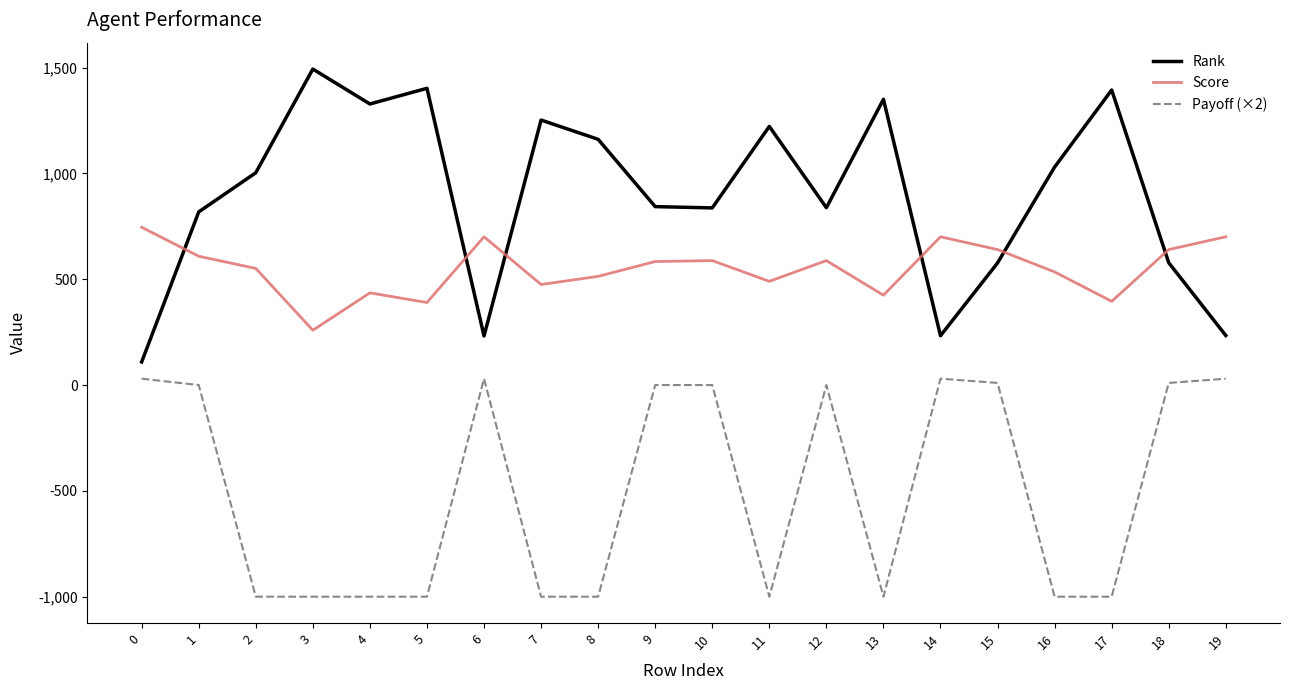

What is the spread (max minus min) of values at 5?

2402.0